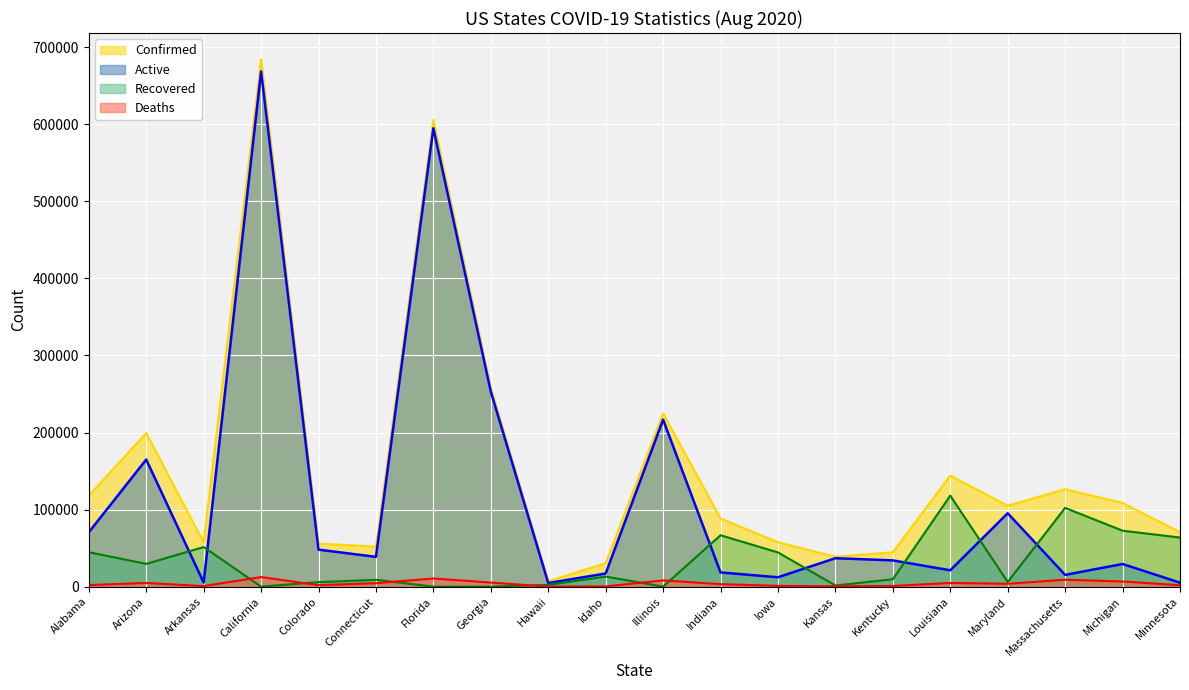

How many interior local valleys does the Active series have?

6